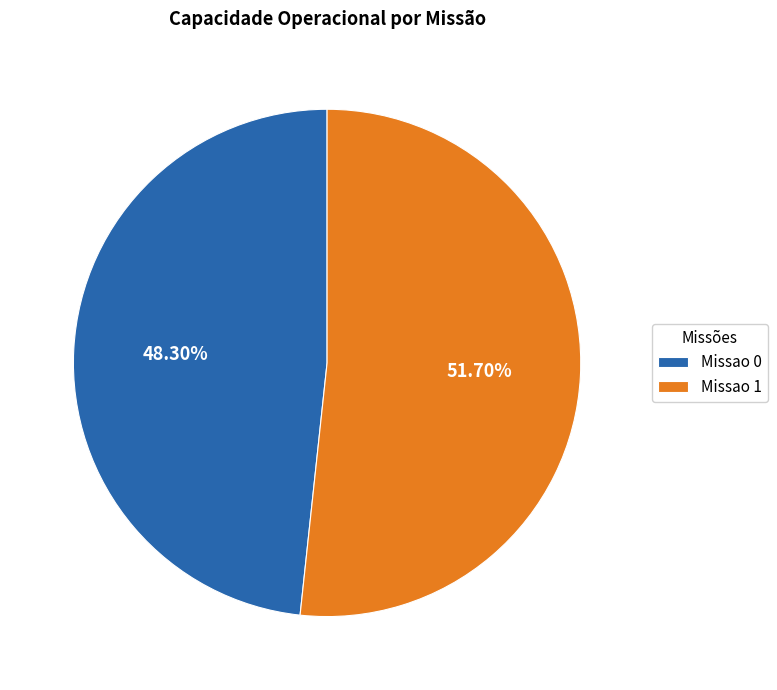

What is the largest slice in the pie chart?

Missao 1